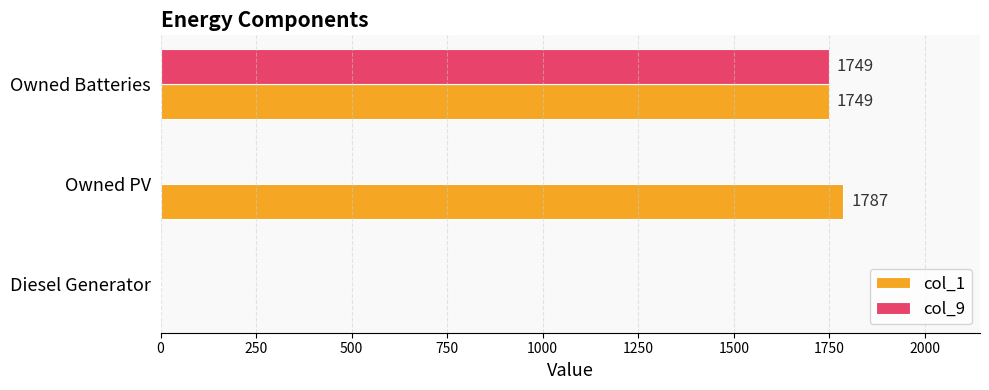

How many values in col_9 are above zero?

1